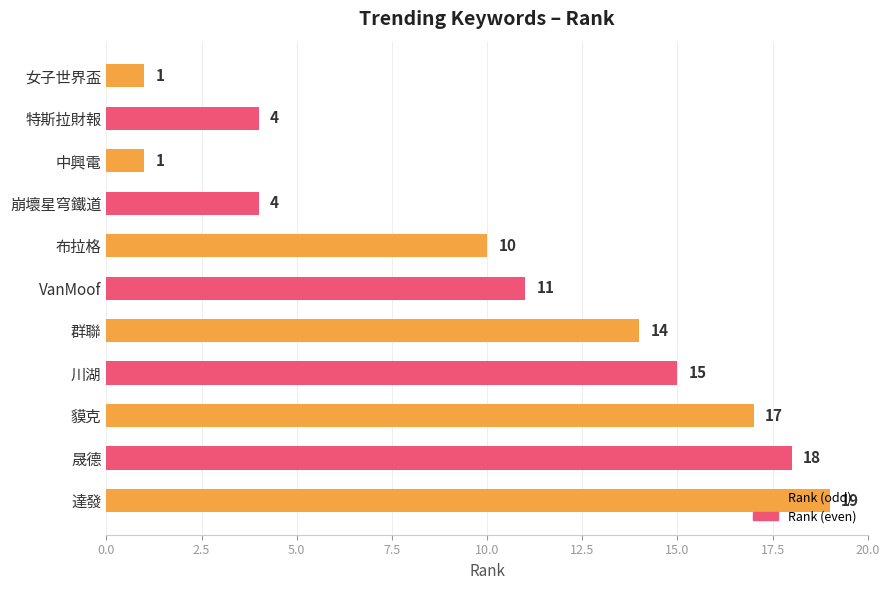

What value does the data have at 特斯拉財報, to the nearest 5?

5